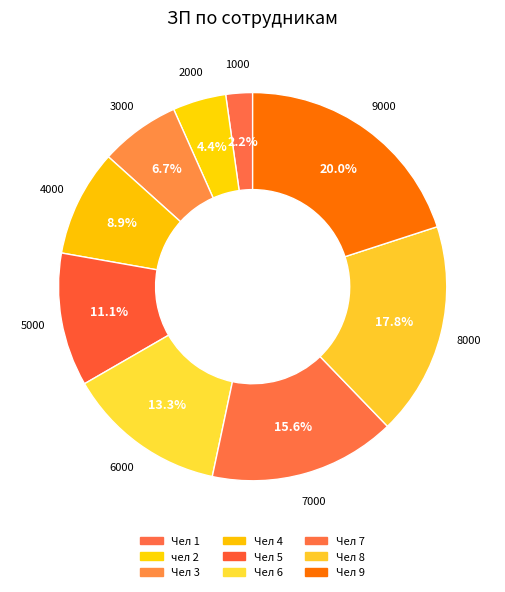

Rank the categories by value from lowest to highest.

Чел 1, чел 2, Чел 3, Чел 4, Чел 5, Чел 6, Чел 7, Чел 8, Чел 9